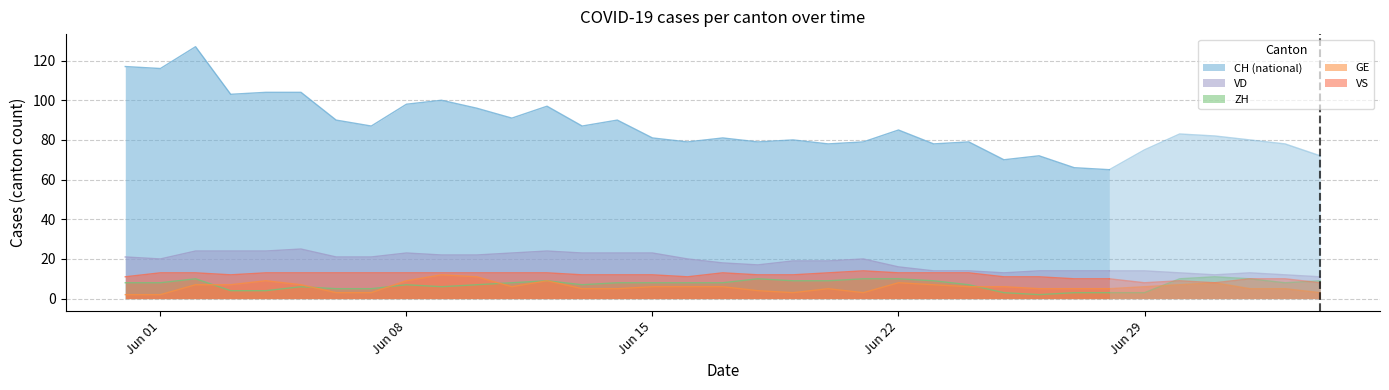

True or false: ZH has a value of 11 at 24.

False